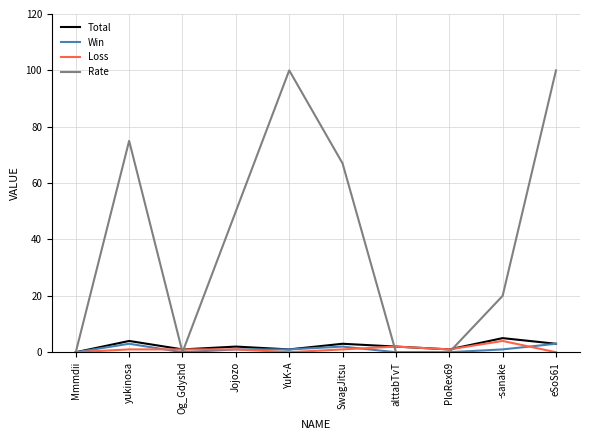

Is it true that Loss equals 0 at YuK-A?

True